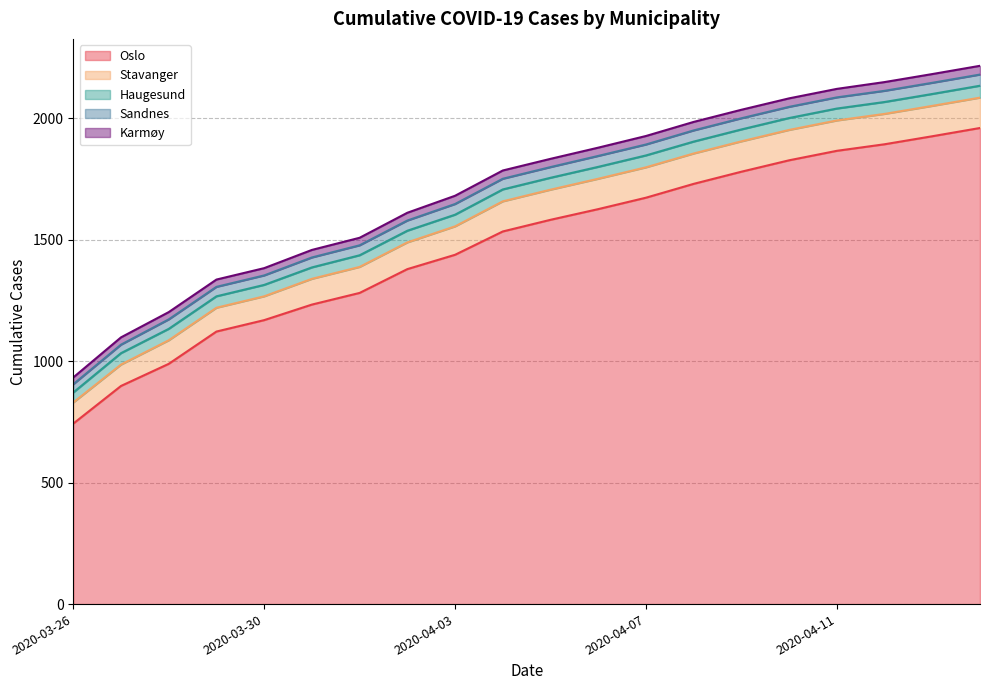

Reading left to right, transcribe all the data shown in this chart.

Oslo: 743	898	989	1122	1169	1233	1281	1379	1438	1534	1582	1626	1673	1730	1780	1827	1866	1893	1926	1960
Stavanger: 87	88	97	98	98	106	107	110	117	124	124	125	125	125	125	125	125	125	125	125
Haugesund: 41	47	47	47	47	47	48	48	48	49	49	49	49	49	49	49	49	49	49	49
Sandnes: 34	35	39	39	39	41	41	42	44	44	44	45	45	46	46	46	46	46	46	46
Karmøy: 28	30	30	30	30	31	31	32	34	34	34	34	35	35	35	35	35	36	36	36